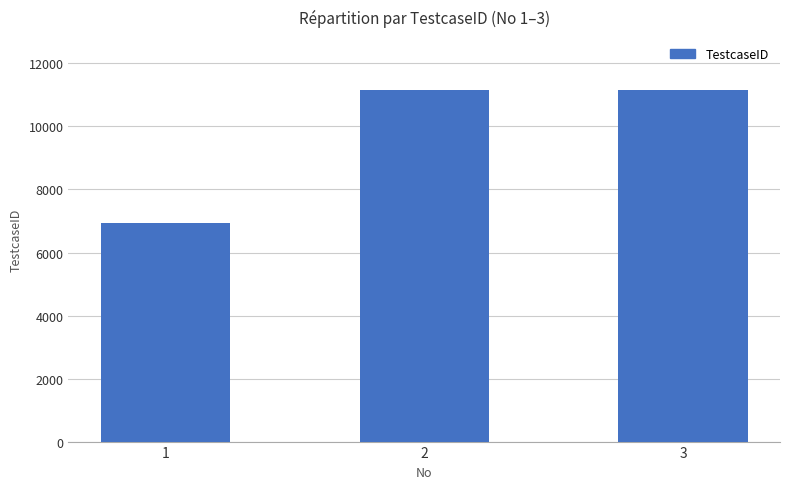

What is the value of the 2nd bar from the left?

11159